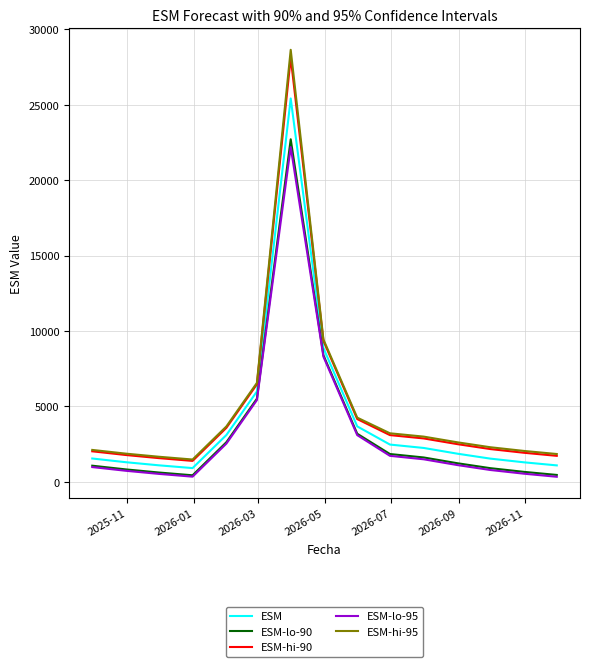

What is the sum of all ESM-lo-90 values?

52086.3